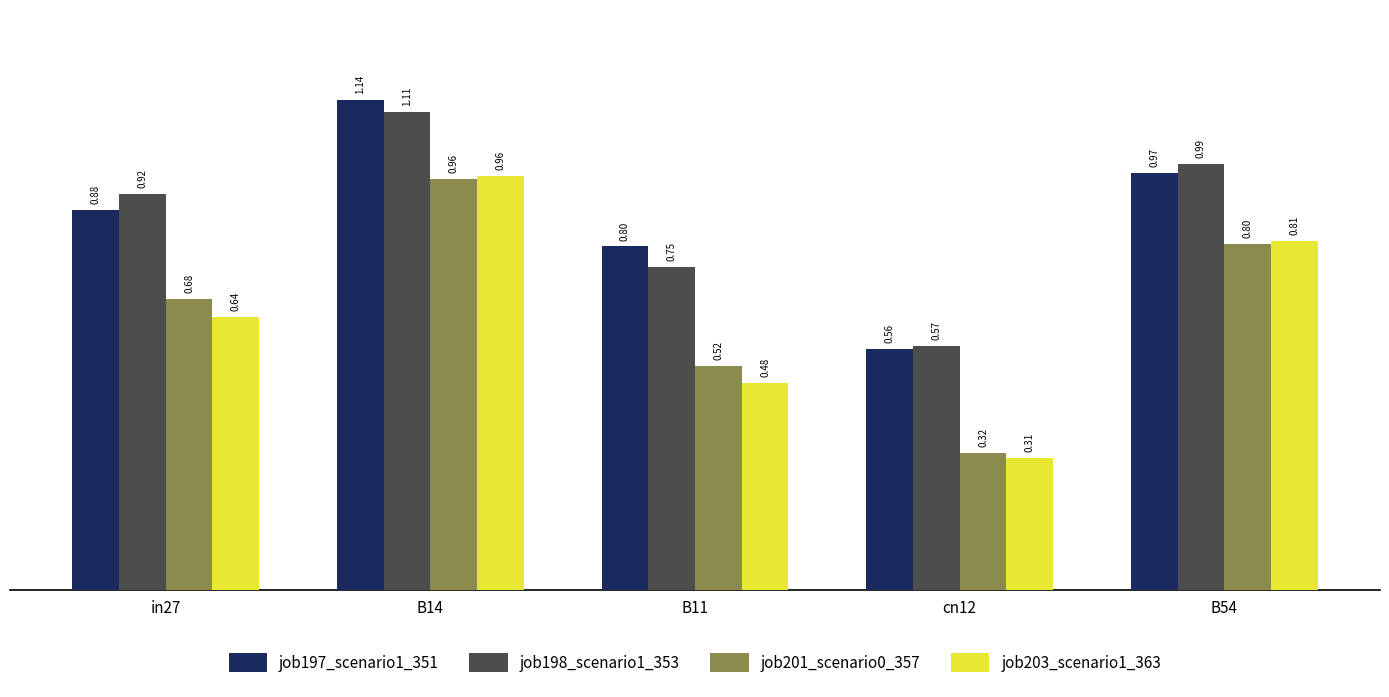

What is the sum of all job203_scenario1_363 values?

3.2